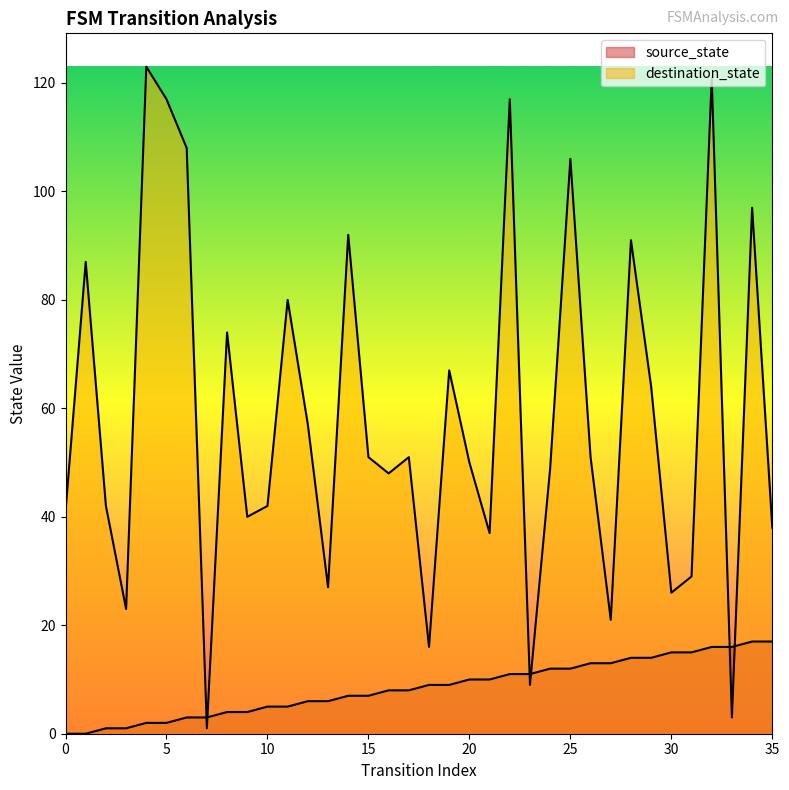

True or false: source_state and destination_state cross at least once.

True